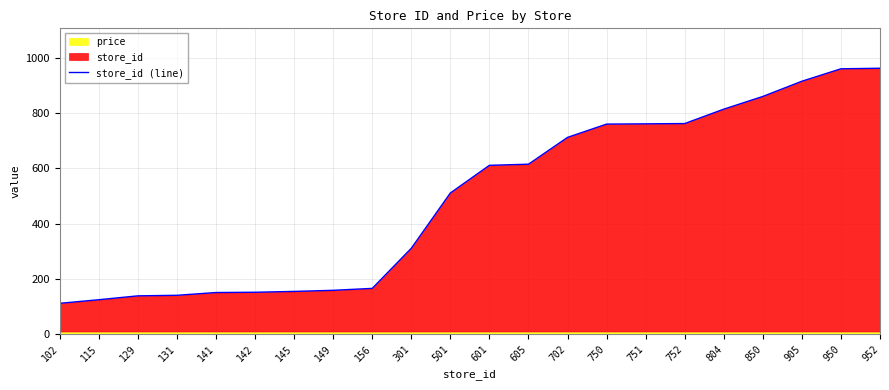

True or false: the data has more than 1 interior local peaks.

False